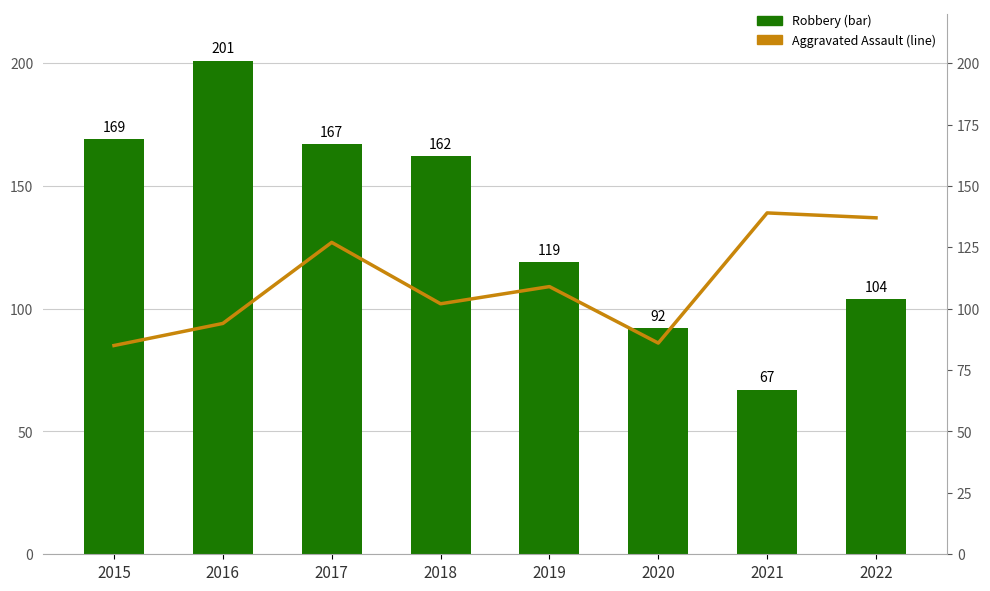

At which category is the sum across all series the highest?

2016